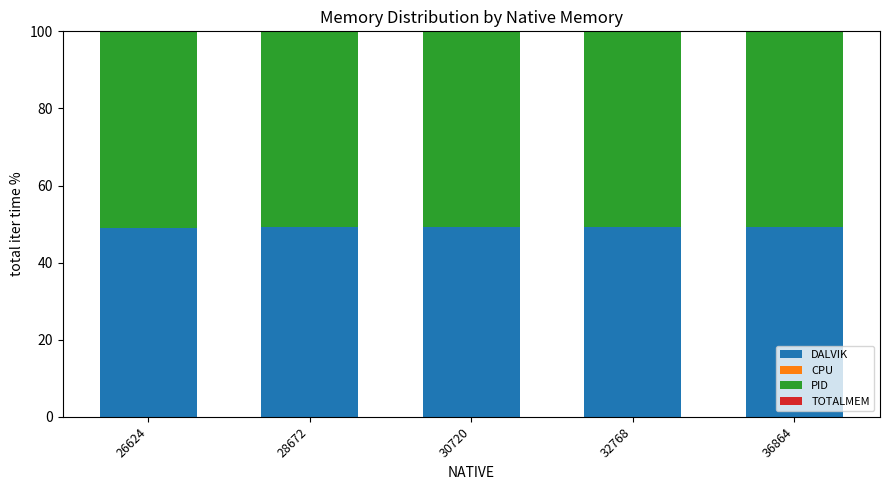

The DALVIK series shows 49.1 at 30720. True or false?

True